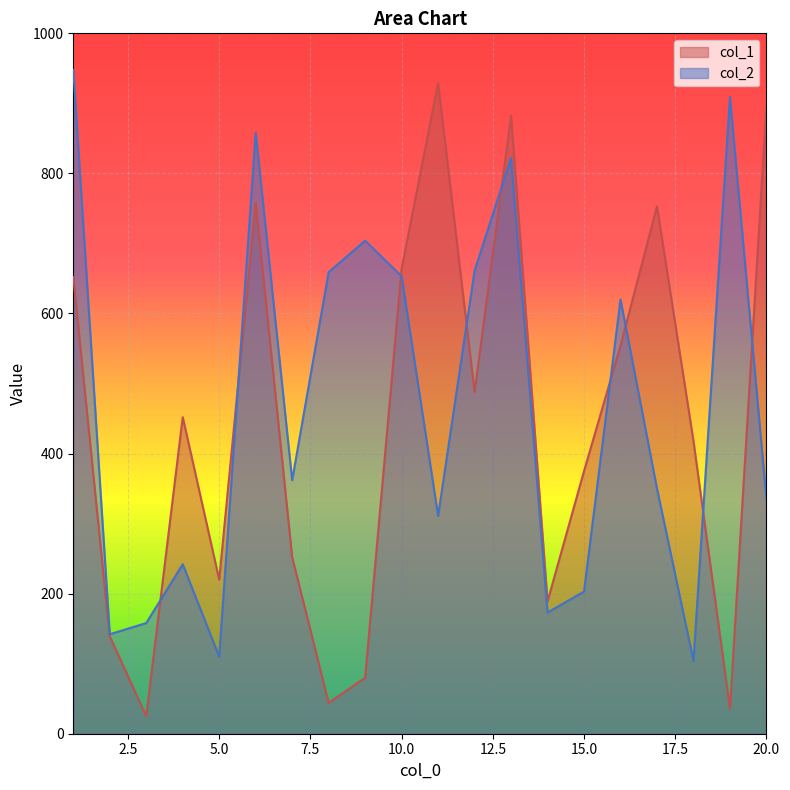

Which series has the widest spread of values?

col_1